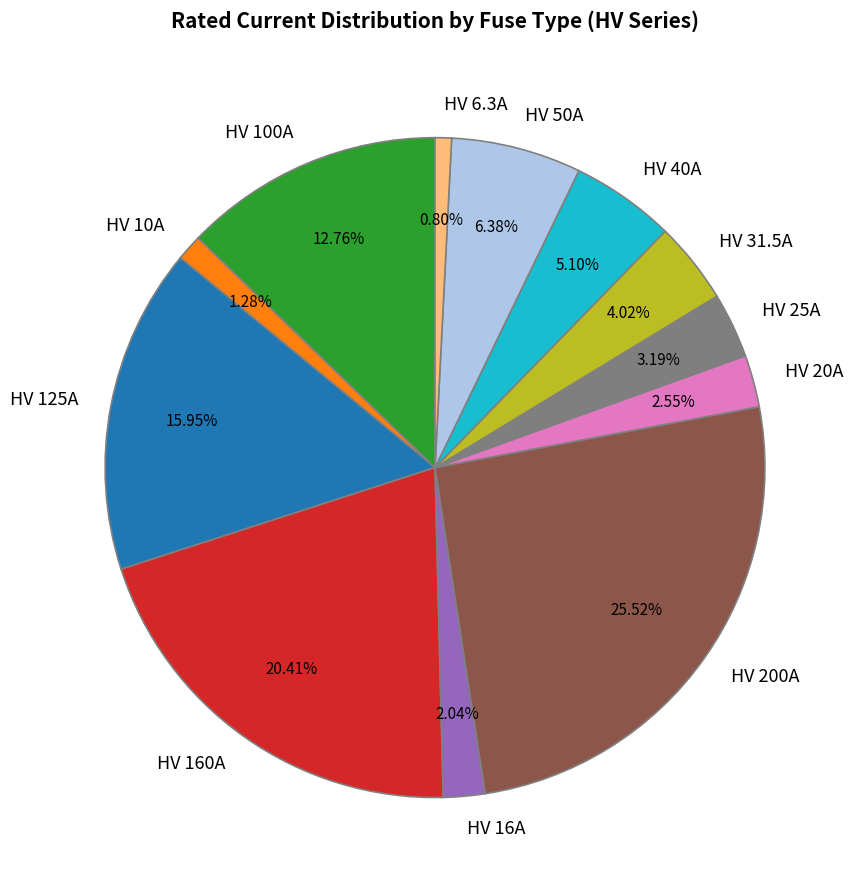

Is HV 20A the majority of the pie?

No